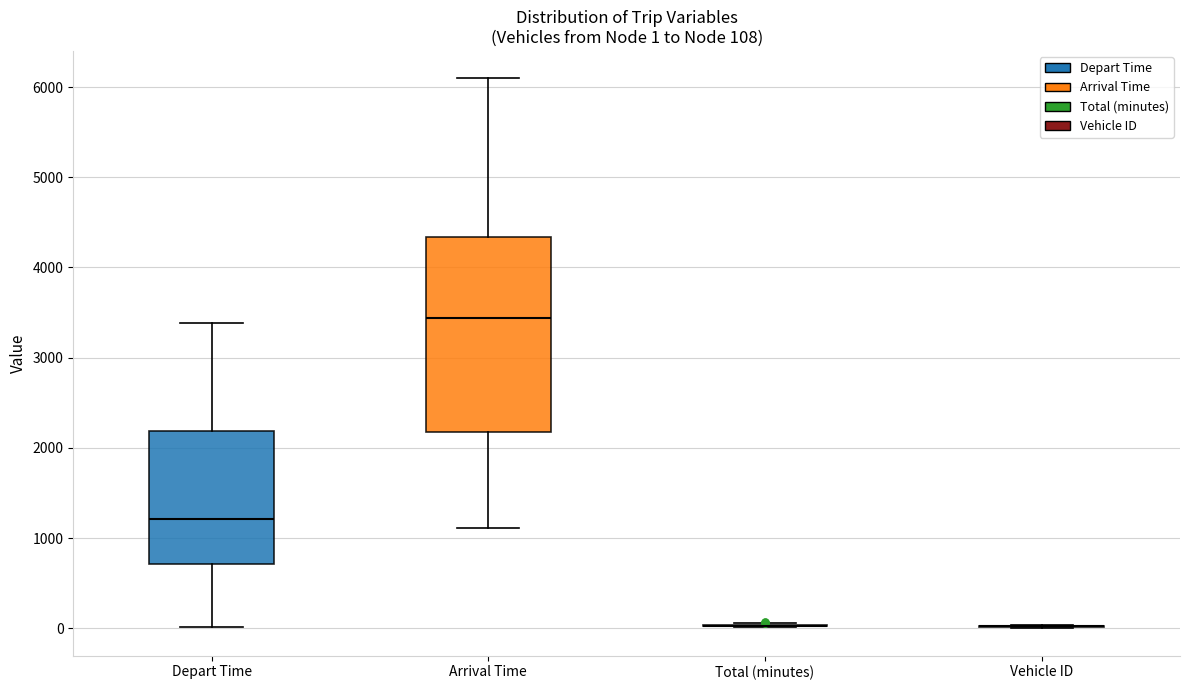

Comparing the boxes themselves (not the whiskers), which one is the tallest?

Arrival Time